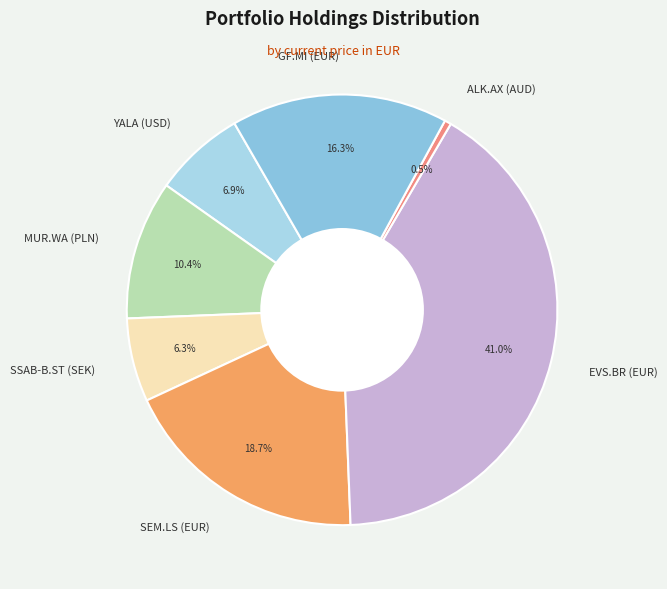

Count the number of slices in the pie.

7